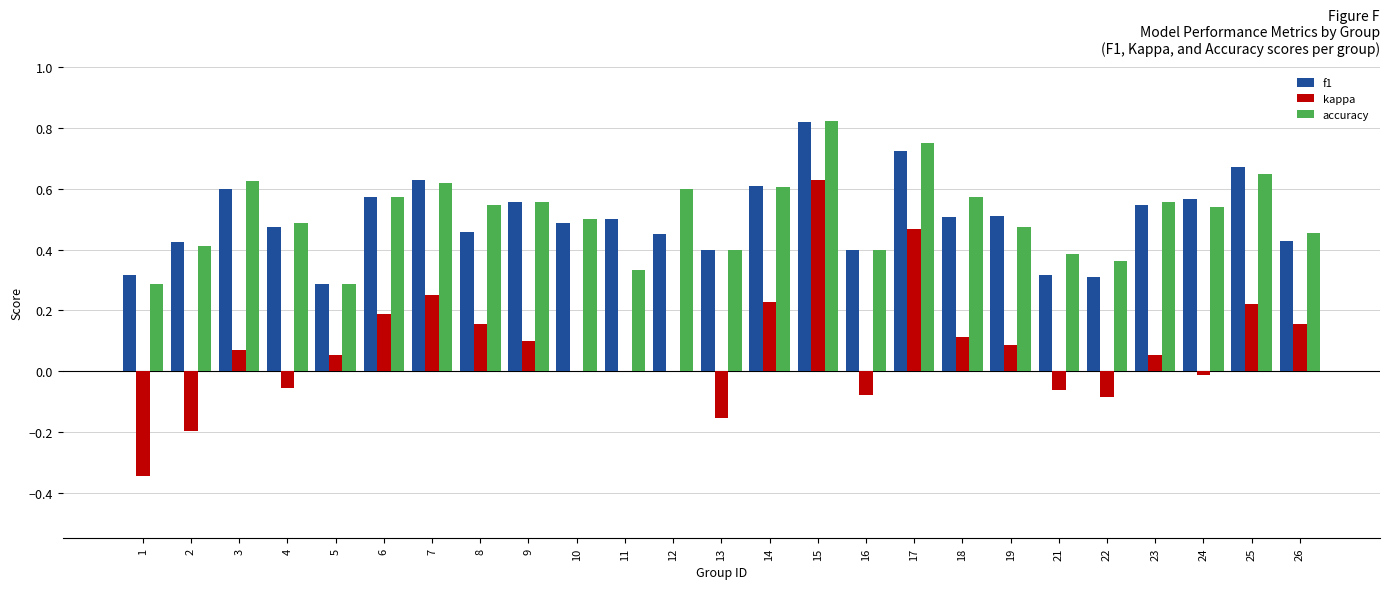

At which label does kappa first exceed 0?

3